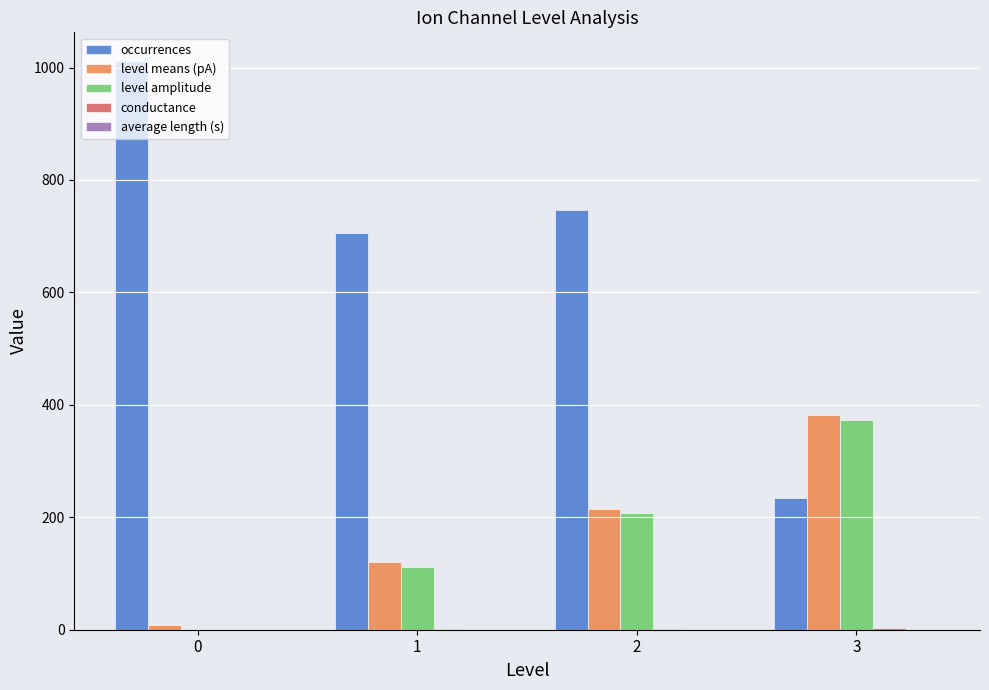

True or false: level amplitude has a value of 0.0 at 0.

True